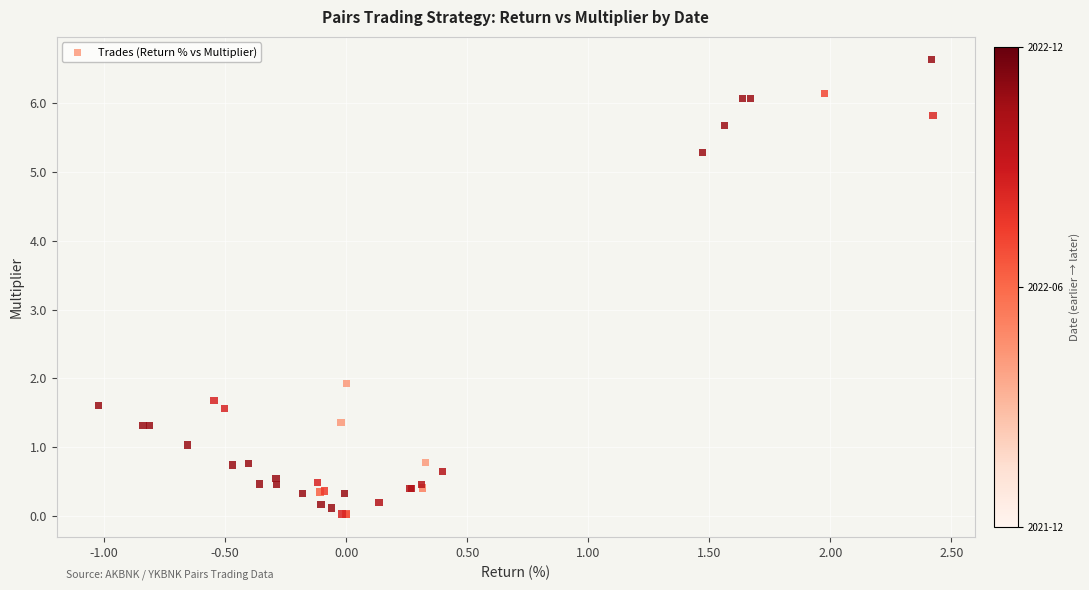

What Y value in the scatter plot is closest to 3?

1.9